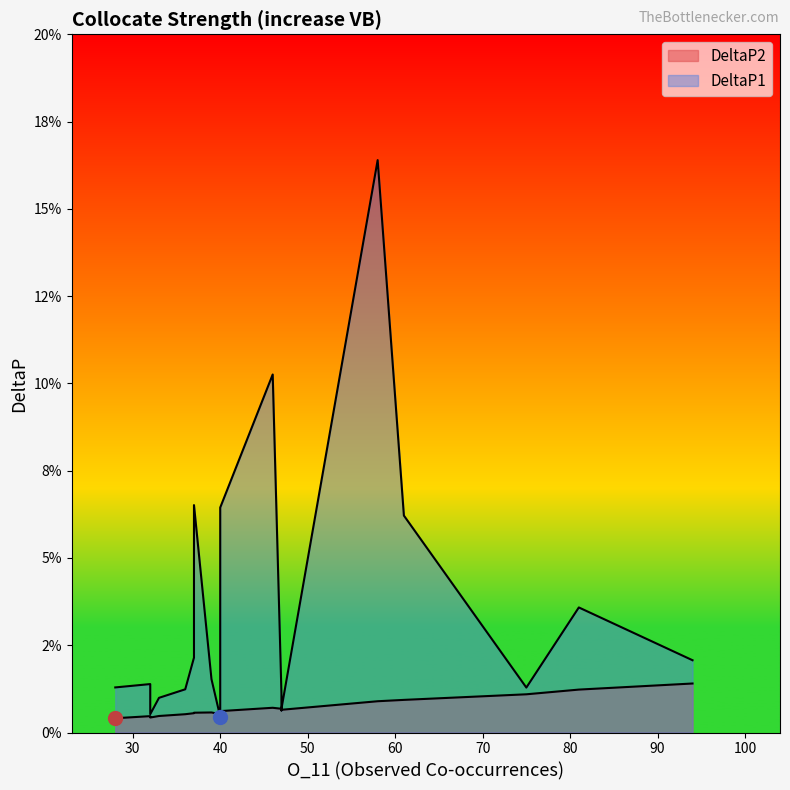

What are all the series names shown in the legend?

DeltaP2, DeltaP1